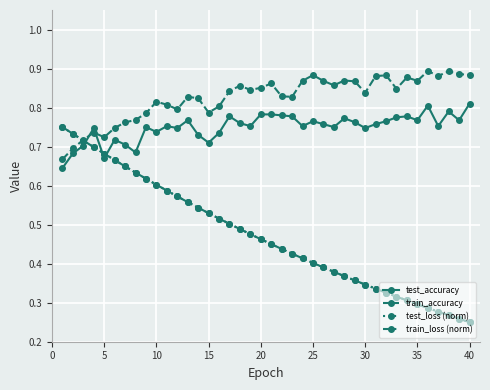

At how many categories does at least one series exceed 0?

40